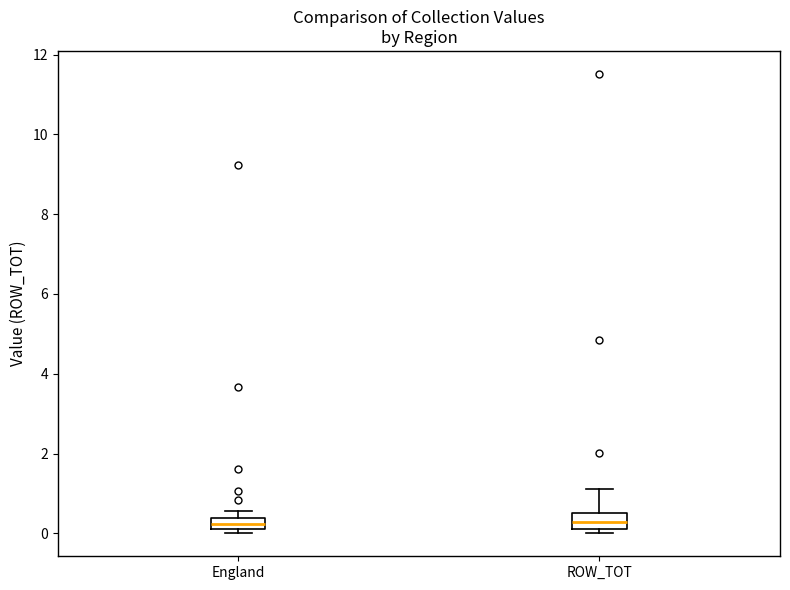

Where is the lower edge of the box for England on the y-axis? The values are not printed on the chart, so give them approximately, as read against the axis.

0.2